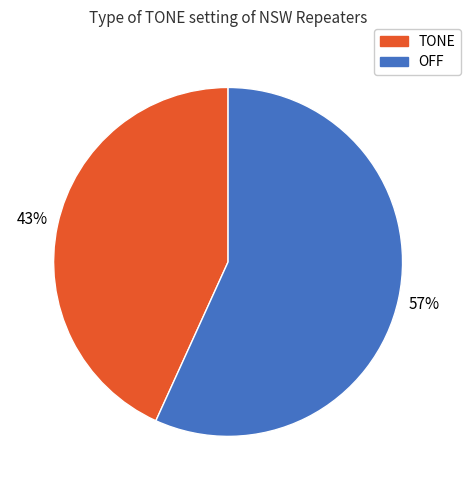

Which slice represents more than half of the pie?

OFF